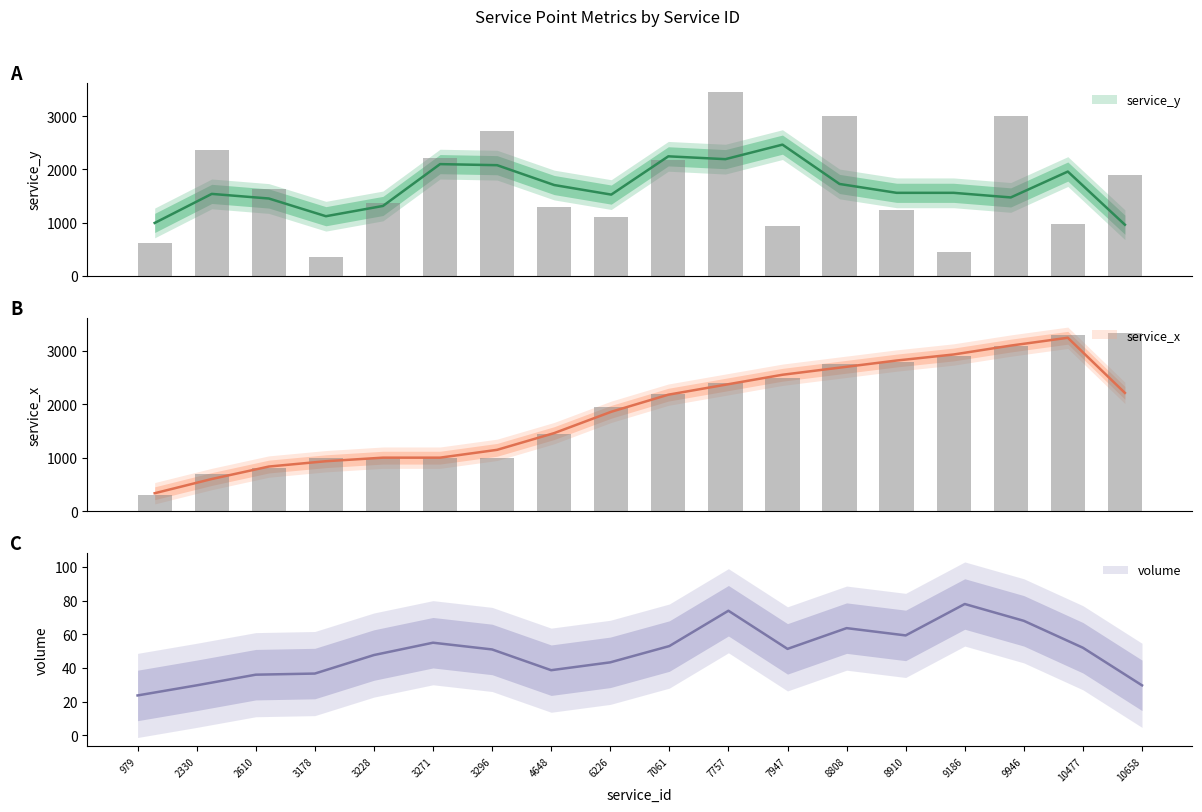

What is the difference between the highest and lowest values at 3271?

1220